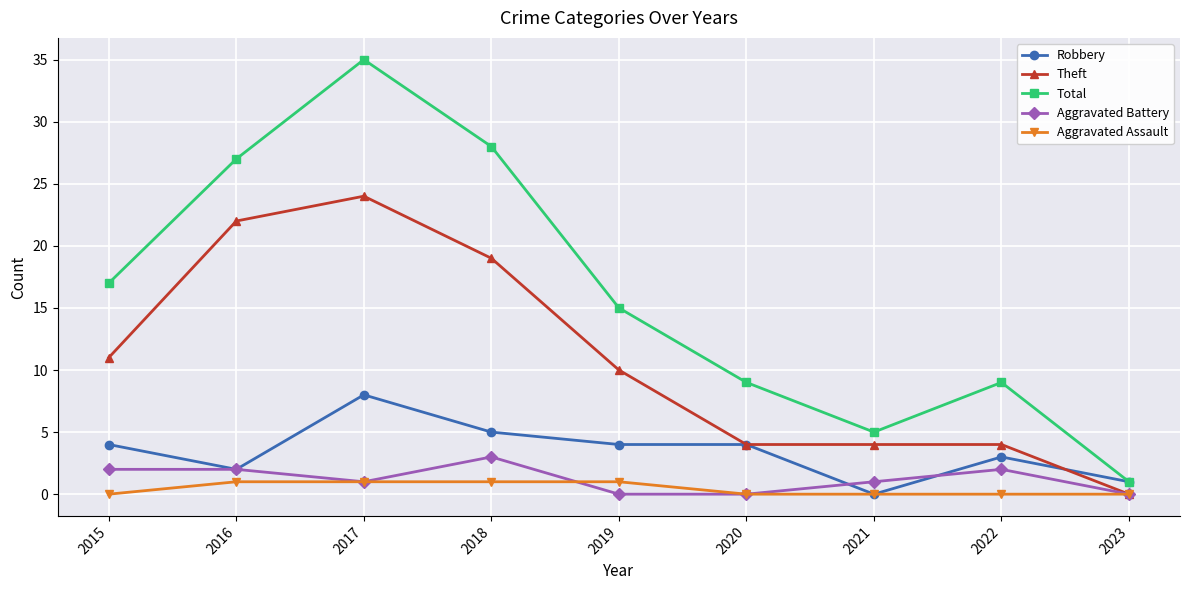

What is the maximum value shown in the chart?

35